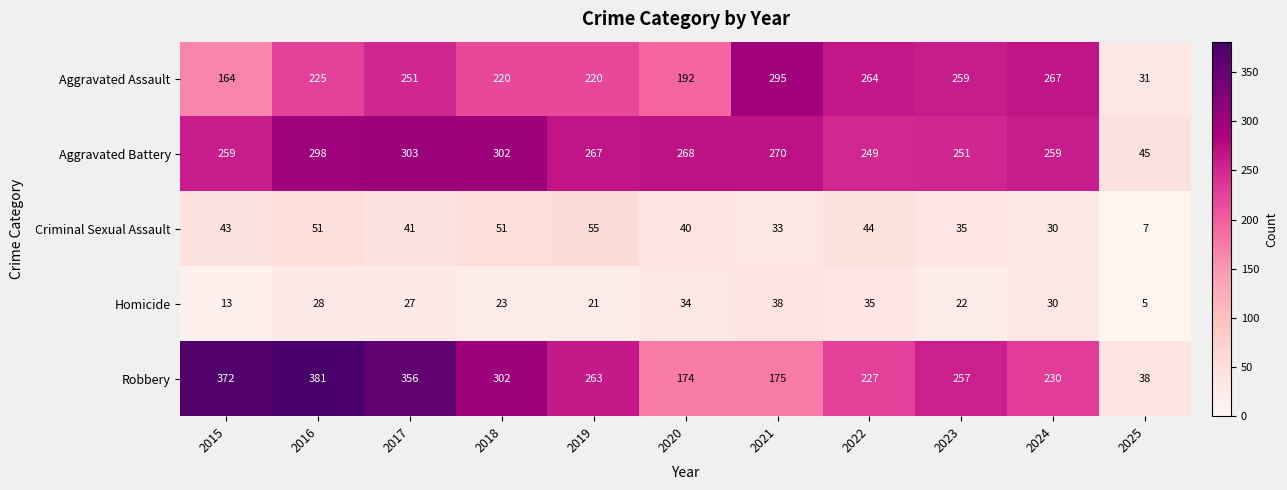

Which series has the largest total across all categories?

Robbery